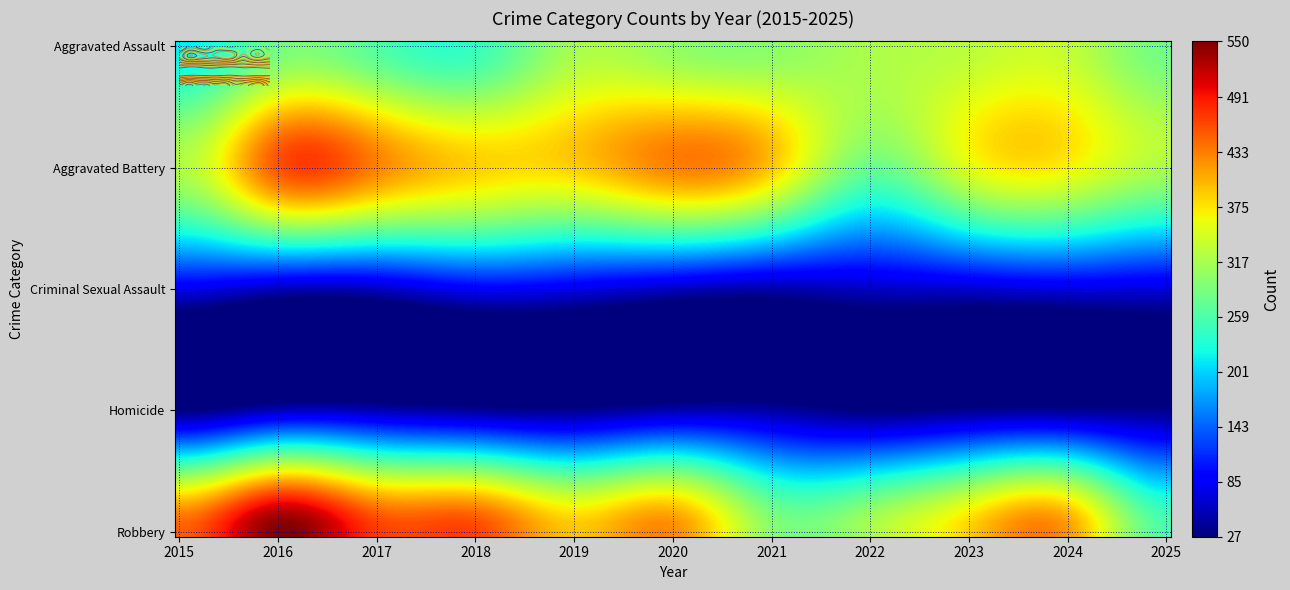

At which category is the sum across all series the highest?

2016